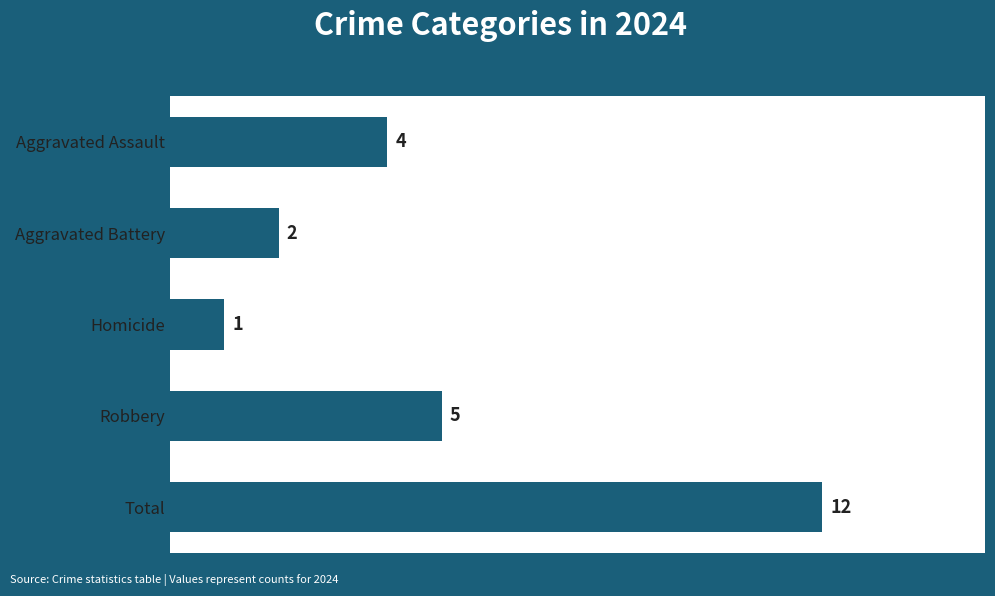

List the labels in order of value, largest first.

Total, Robbery, Aggravated Assault, Aggravated Battery, Homicide